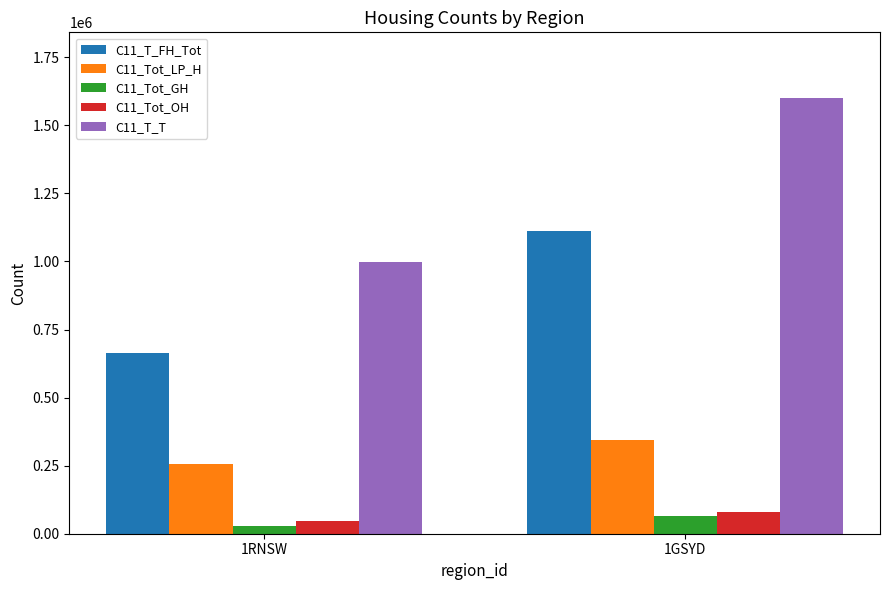

At which category is the sum across all series the highest?

1GSYD